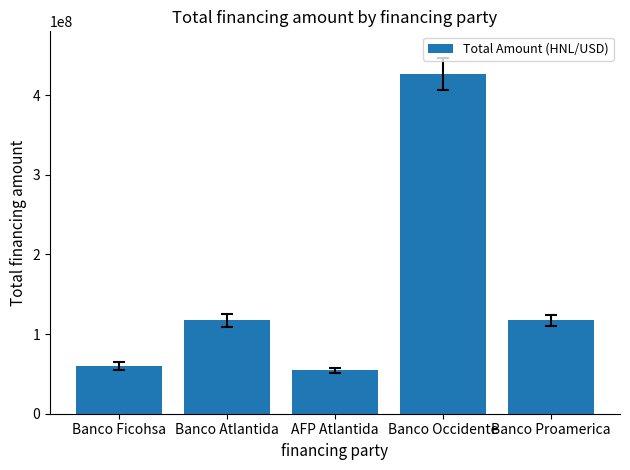

What is the approximate value at Banco Atlantida?

117250000